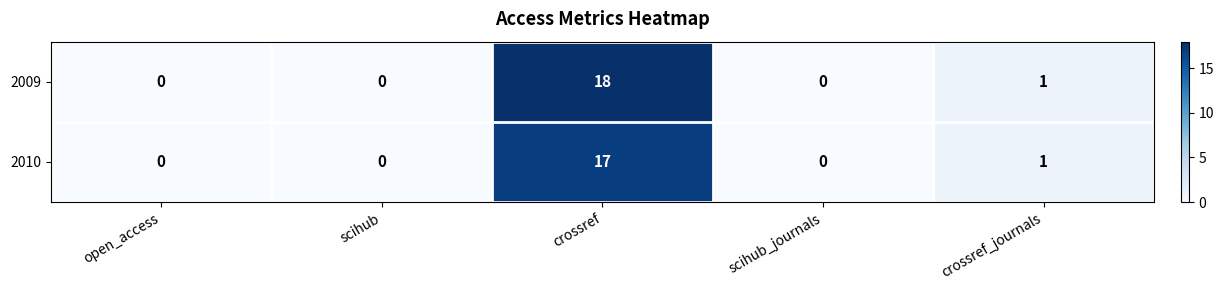

List the series in order of their peak value, highest first.

2009, 2010